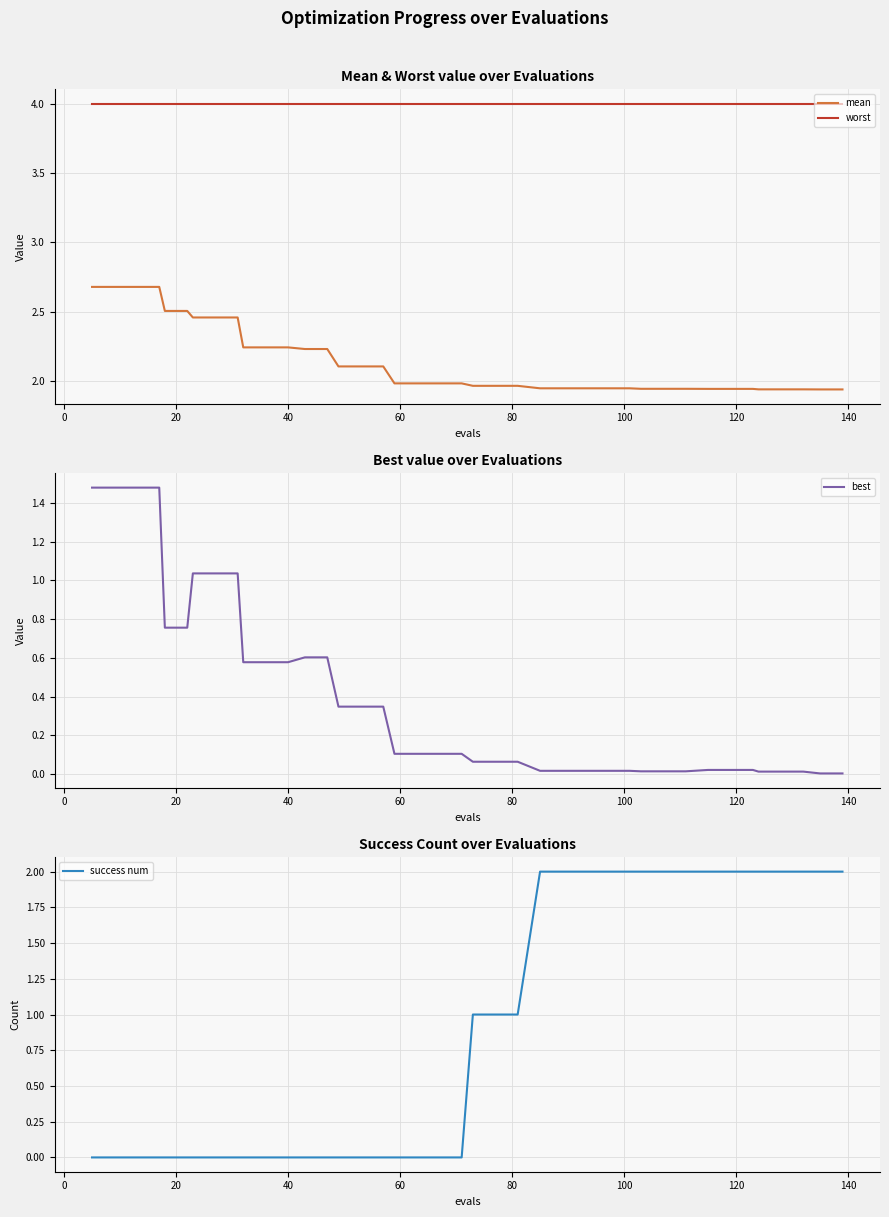

True or false: worst and success num intersect in this chart.

False